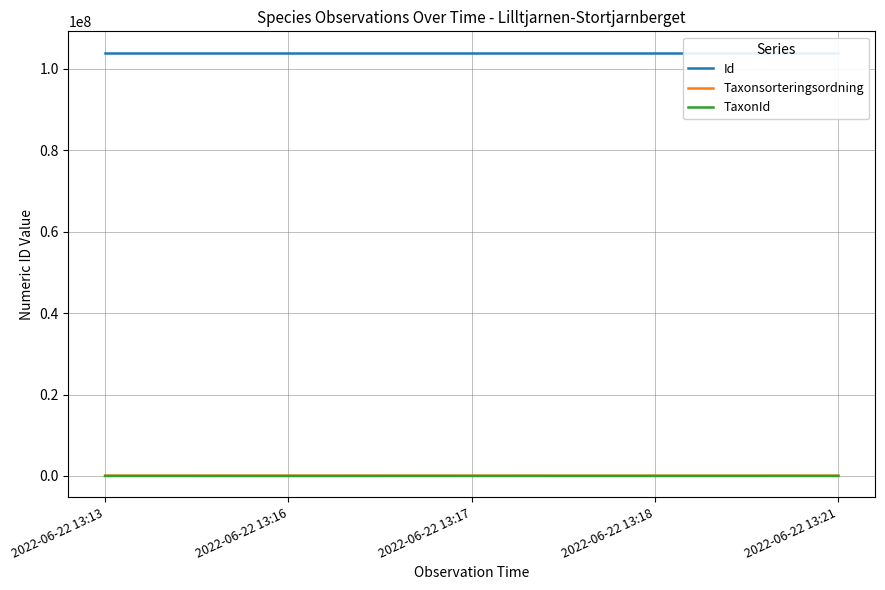

The value of Id at 2022-06-22 13:16 is 104023382. True or false?

True